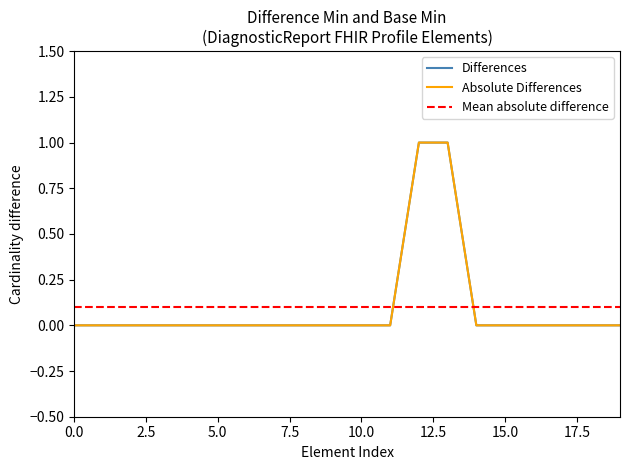

True or false: Min has a value of 0 at DiagnosticReport.implicitRules.

True